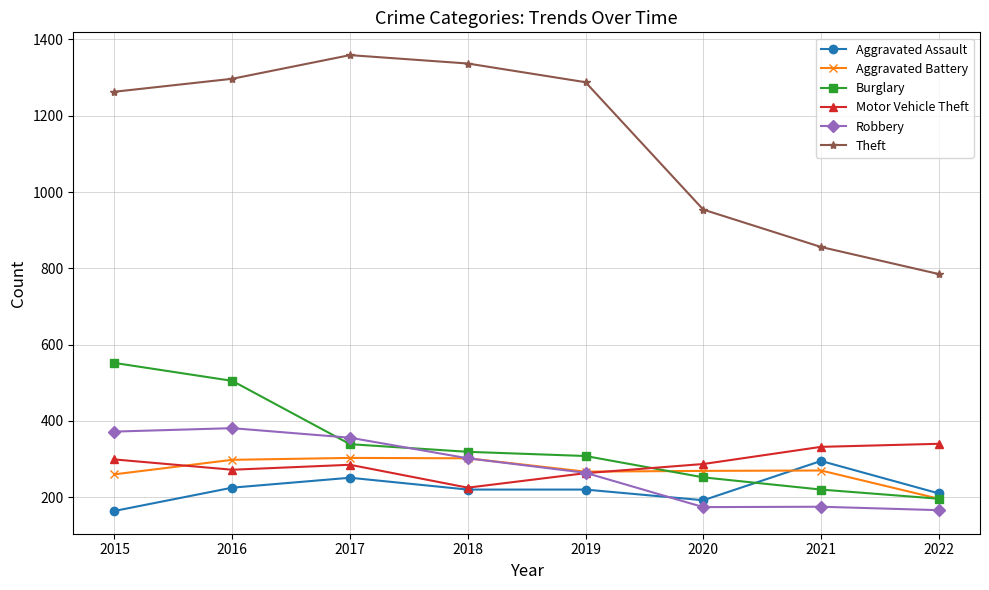

Rank the series at 2020 from lowest to highest value.

Robbery, Aggravated Assault, Burglary, Aggravated Battery, Motor Vehicle Theft, Theft